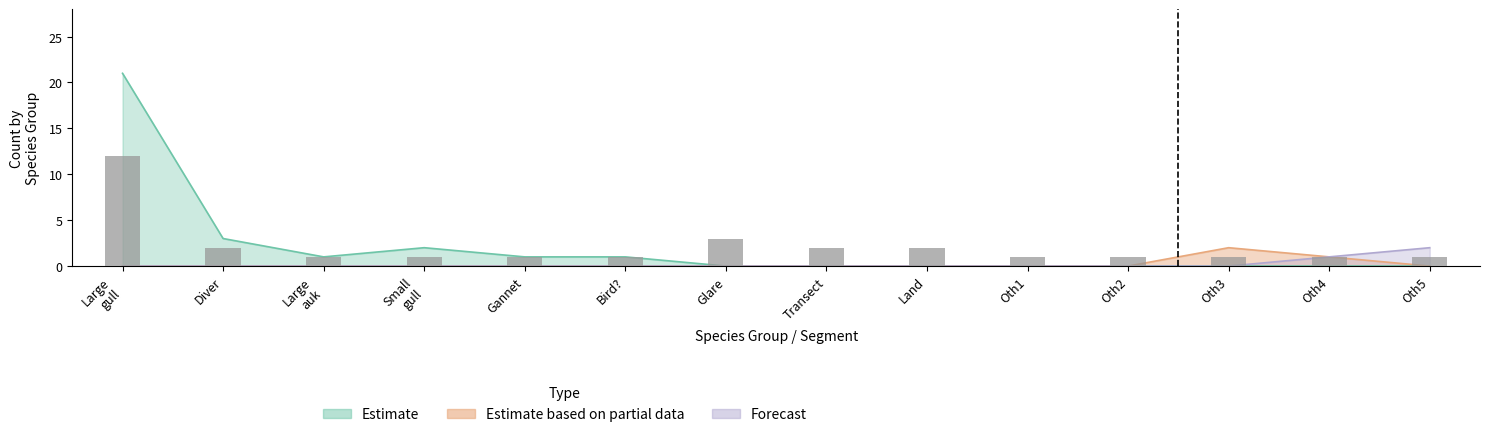

Which label corresponds to the smallest value in the chart?

Large
auk